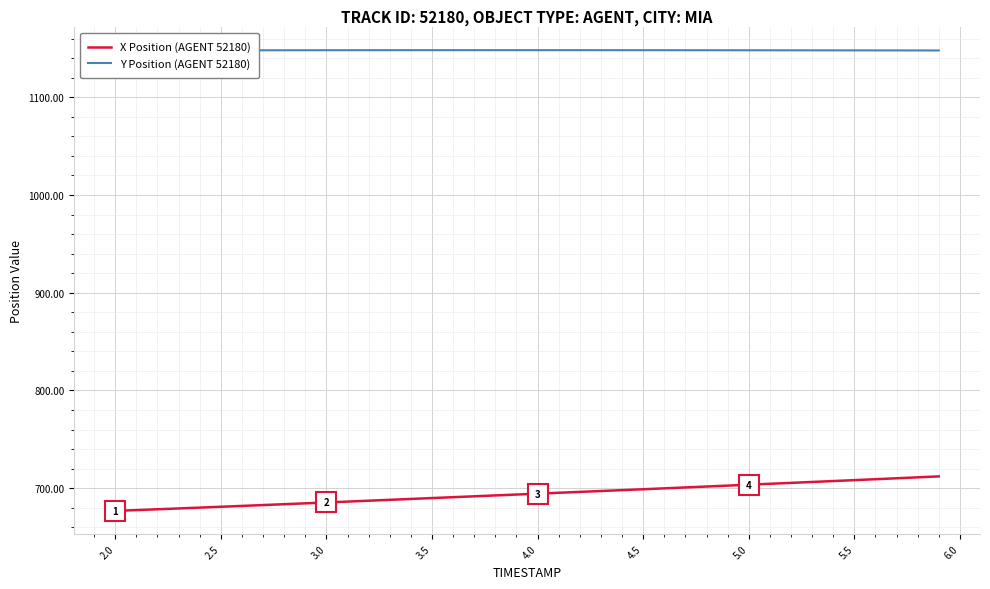

True or false: Y Position (AGENT 52180) and X Position (AGENT 52180) cross at least once.

False